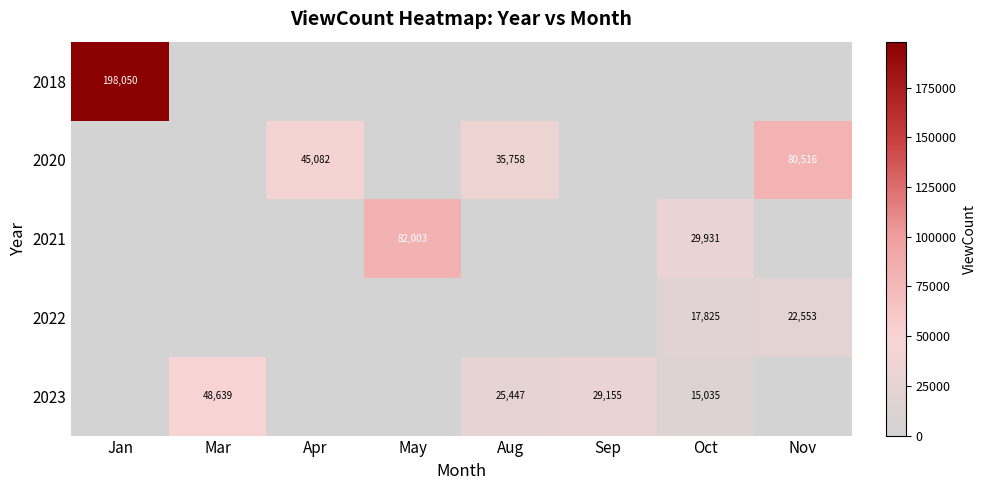

The value of 2023 at Aug is 15517. True or false?

False